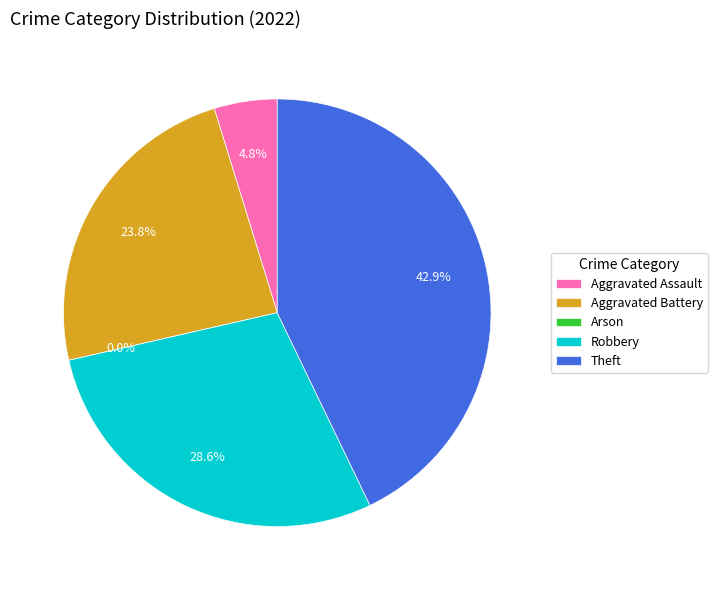

Combined, do Aggravated Assault and Theft account for over 50%?

No